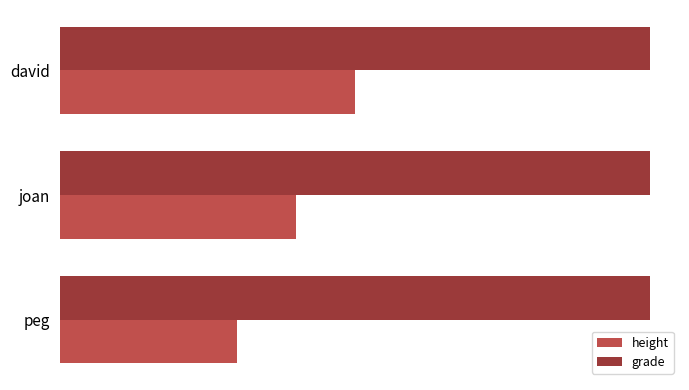

Which series has the largest total across all categories?

grade